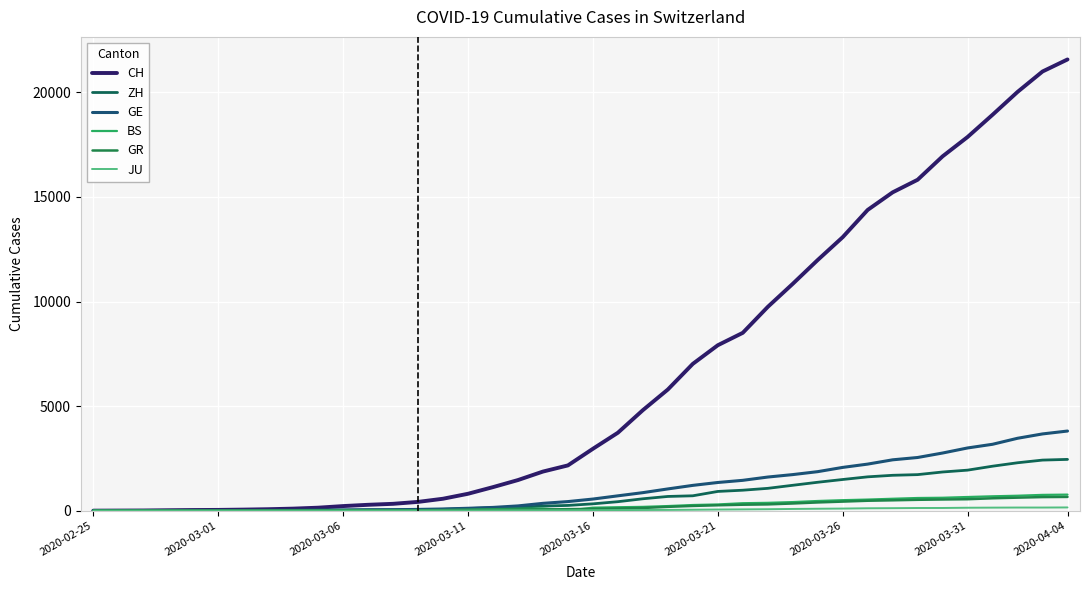

How many lines are shown in the chart?

6